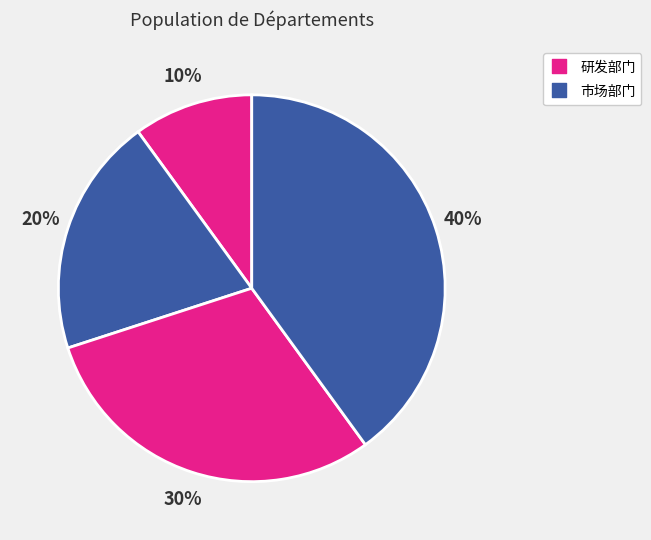

How many slices are in this pie chart?

4